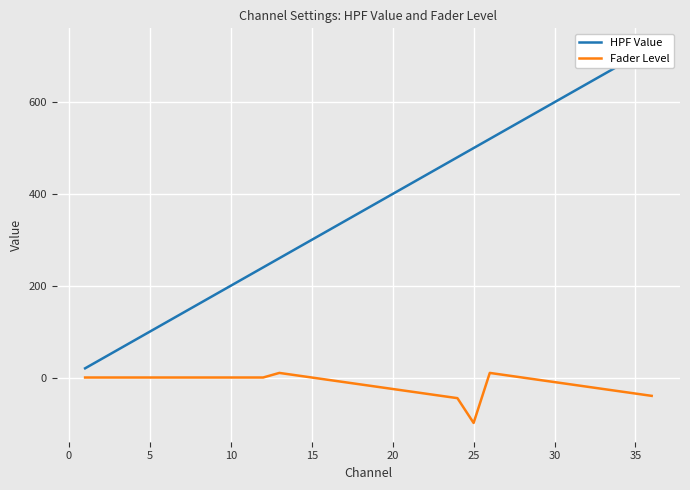

At how many categories does at least one series exceed -24?

36